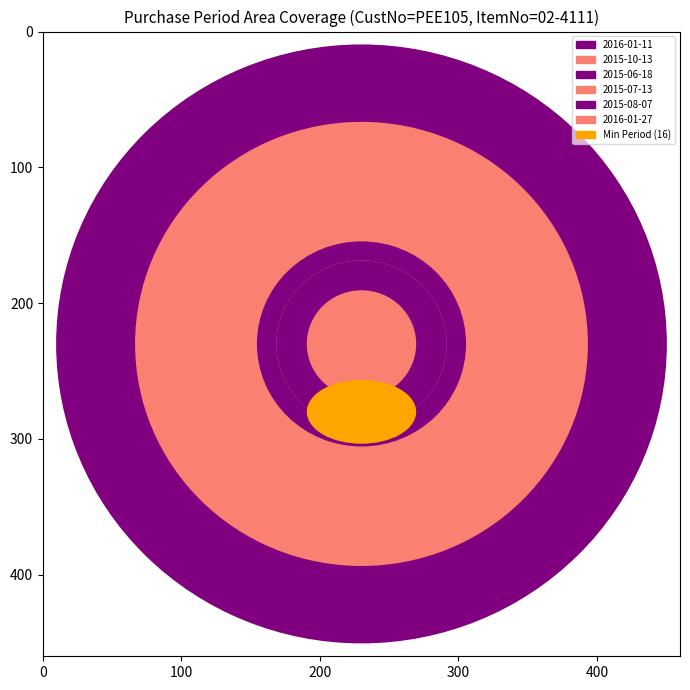

Reading left to right, what are all the values shown in this chart?

2015-06-18=31	2015-07-13=25	2015-08-07=25	2015-10-13=67	2016-01-11=90	2016-01-27=16